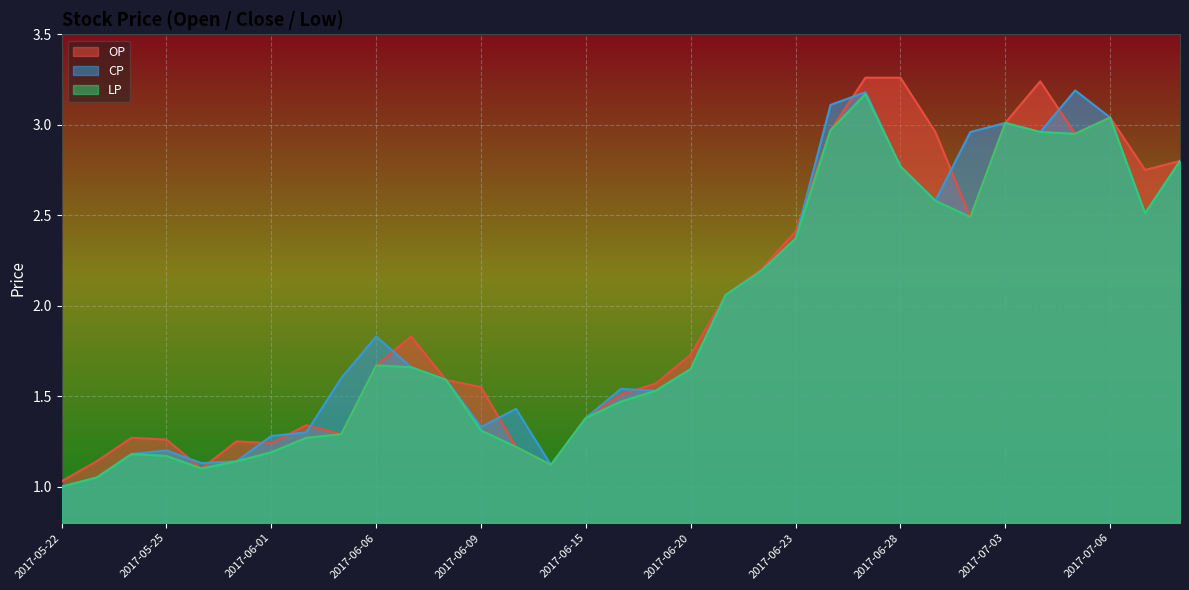

Which category has the highest value in the LP series?

2017-06-27